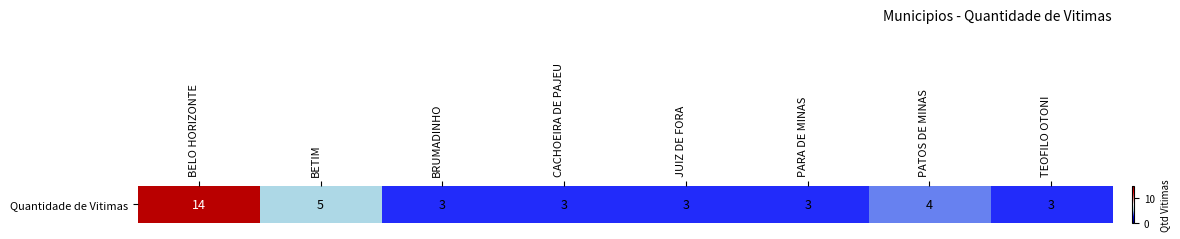

What is the sum of all values?

38